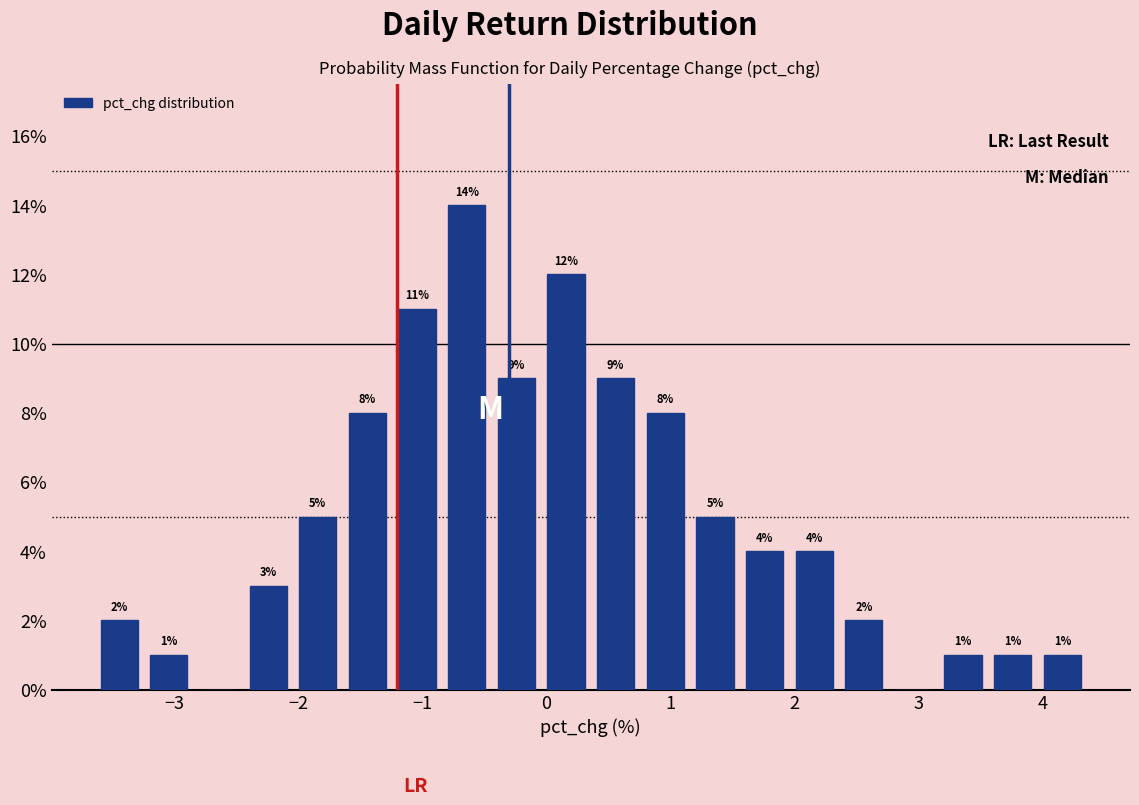

Around what value on the x-axis is the tallest bar? Give the approximate position of its centre, as read against the axis.

-0.6